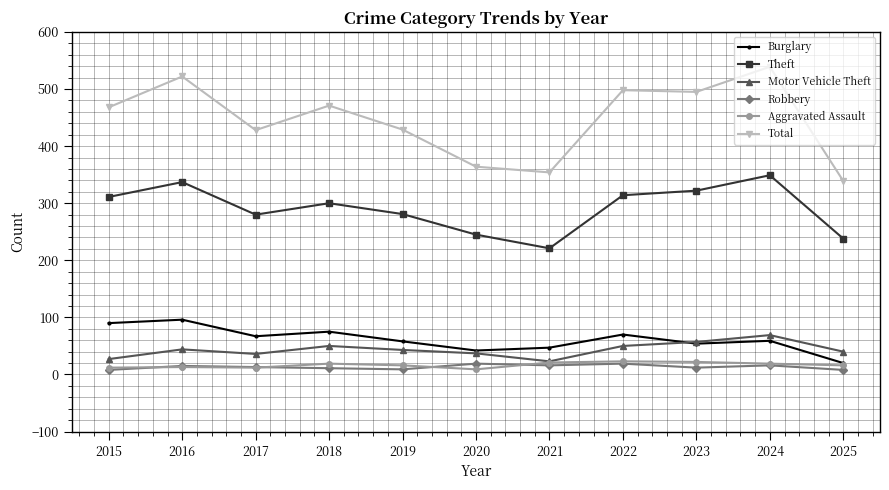

Which category has the highest value in the Burglary series?

2016